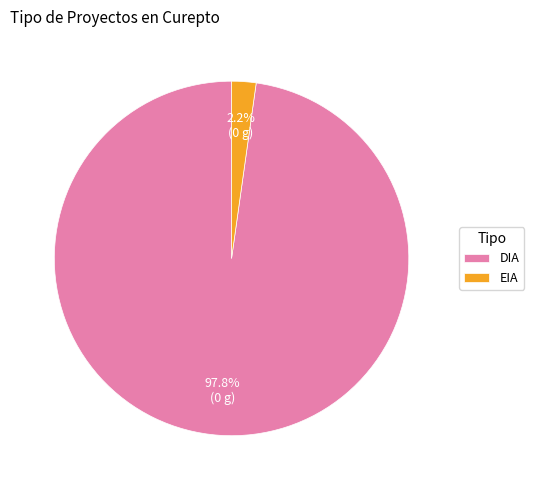

Which slice is the smallest?

EIA